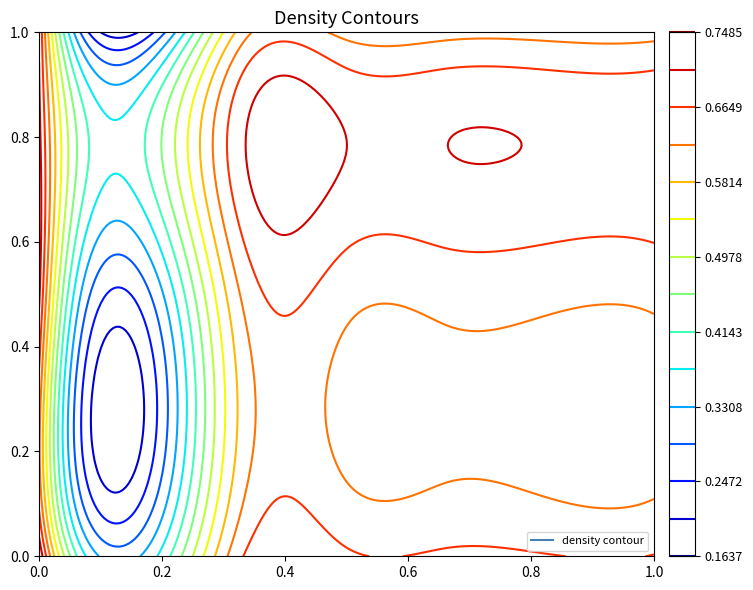

Reading right to left, what are all the values shown in this chart?

row_0: 0.7	0.7	0.7	0.7	0.7	0.3	0.7
row_1: 0.6	0.6	0.6	0.6	0.6	0.2	0.6
row_2: 0.6	0.6	0.6	0.6	0.6	0.3	0.7
row_3: 0.7	0.7	0.7	0.7	0.7	0.4	0.7
row_4: 0.6	0.6	0.6	0.6	0.6	0.2	0.7